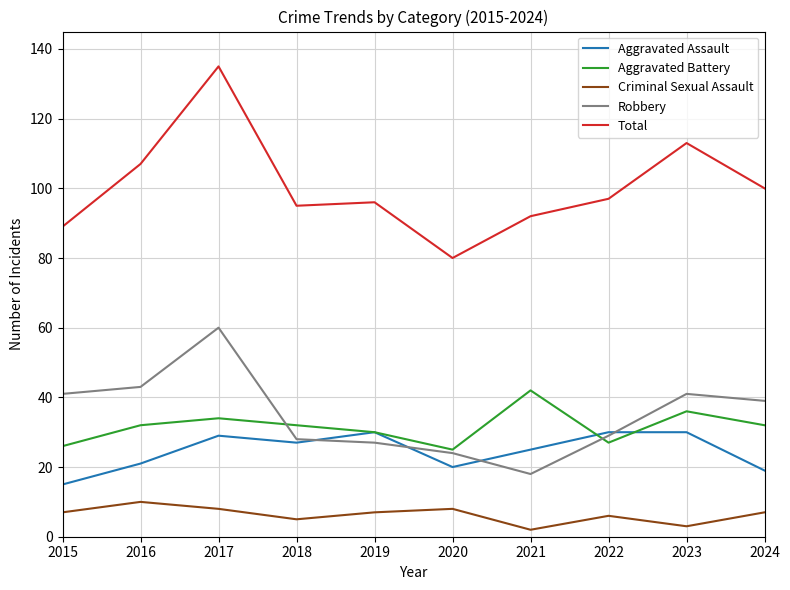

List the series in order of their peak value, lowest first.

Criminal Sexual Assault, Aggravated Assault, Aggravated Battery, Robbery, Total